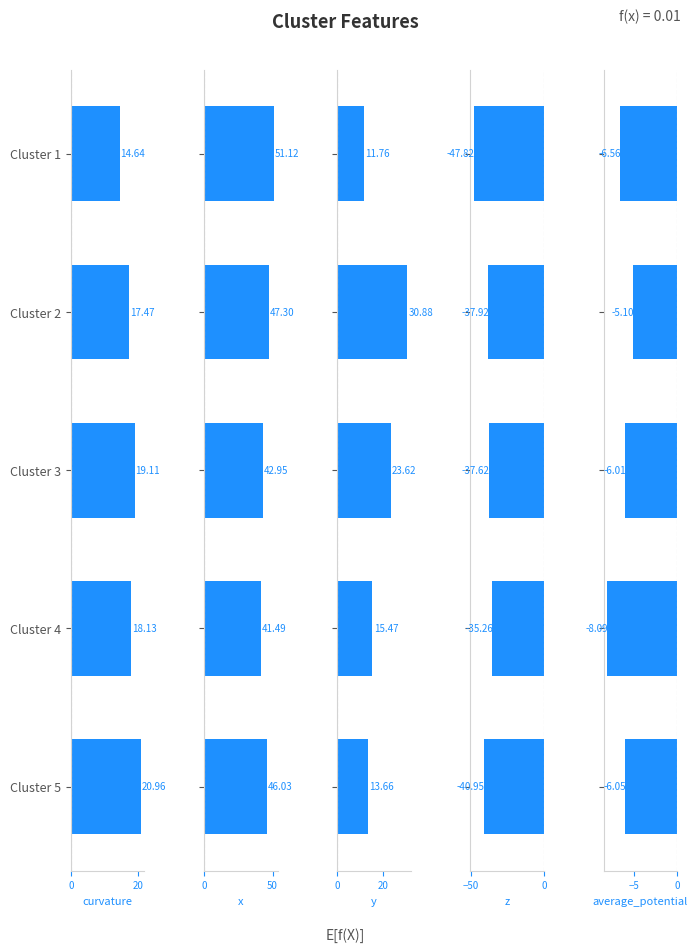

What position from the left is 20?

2